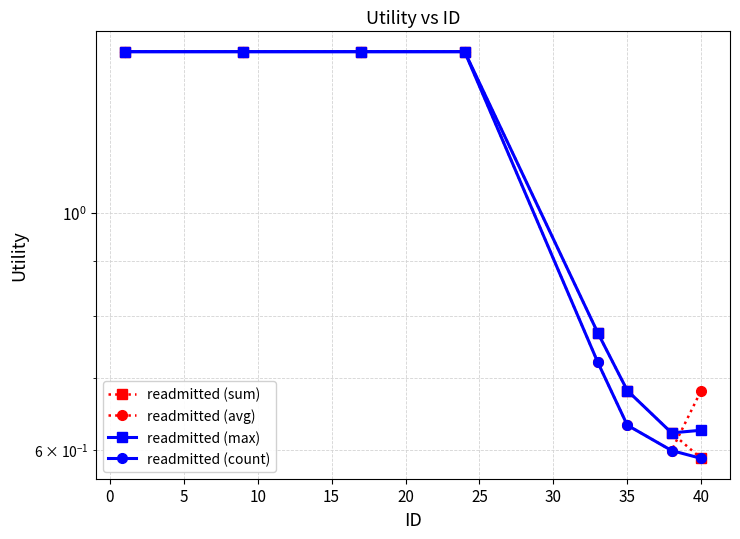

True or false: readmitted (max) has more than 2 interior local peaks.

False